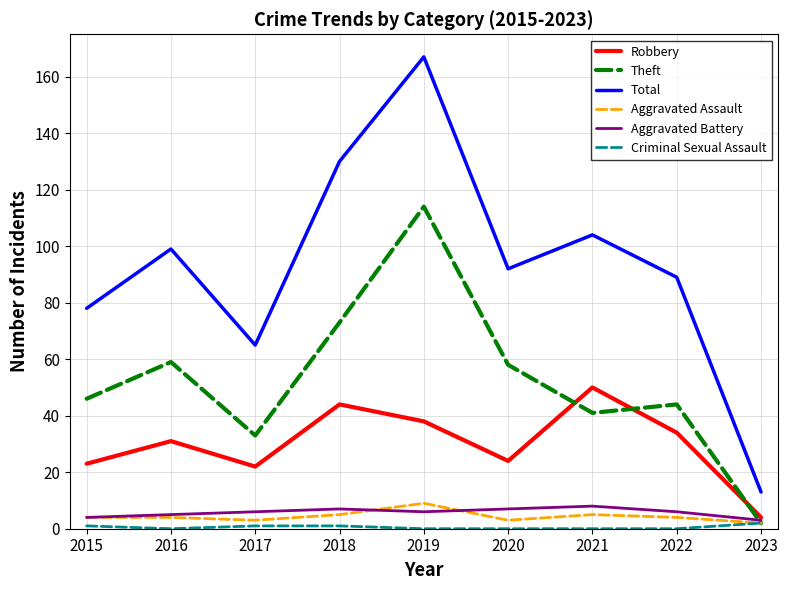

Is it true that Robbery equals 16 at 2020?

False